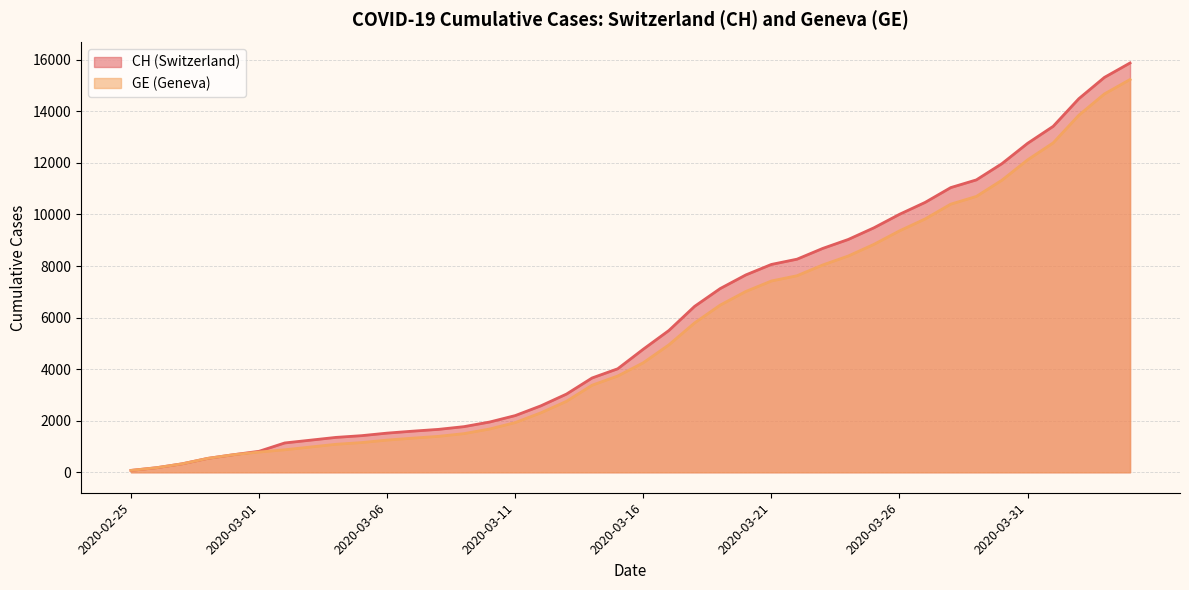

Rank the series at 2020-03-12 from highest to lowest value.

CH, GE